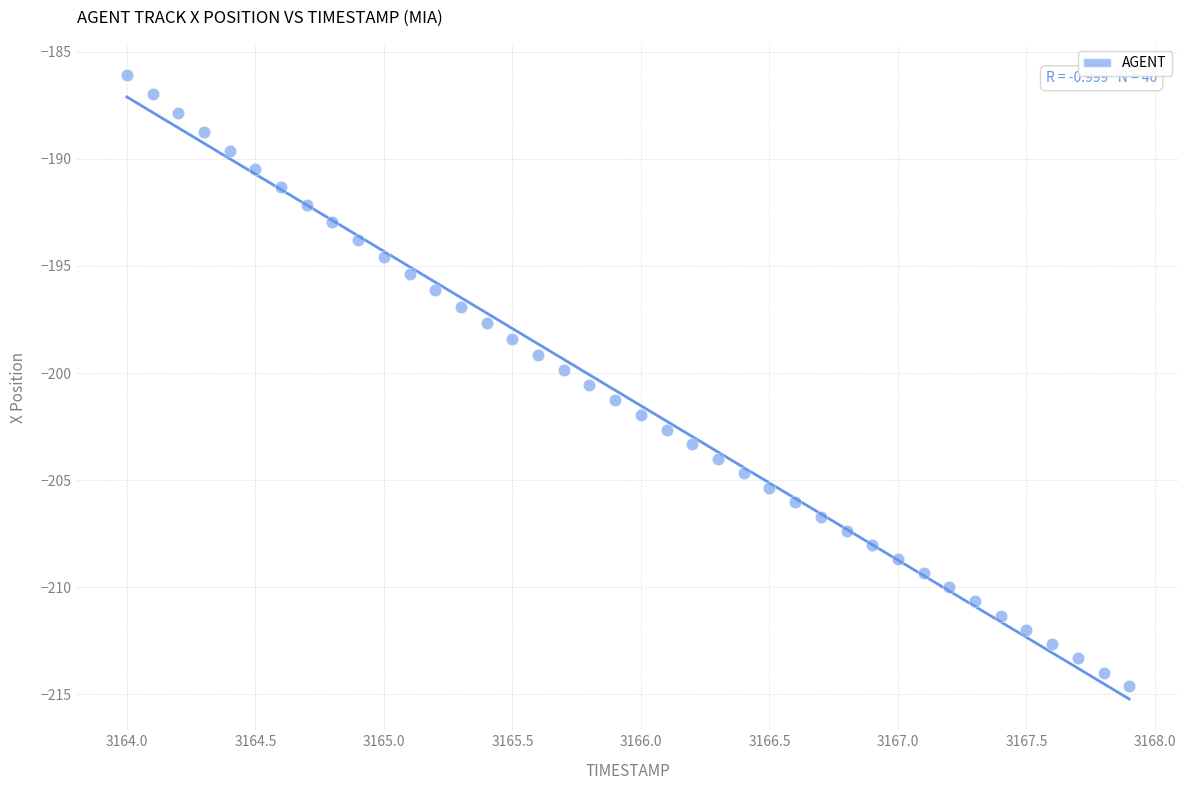

What is the range of Y values (max minus min)?

28.6